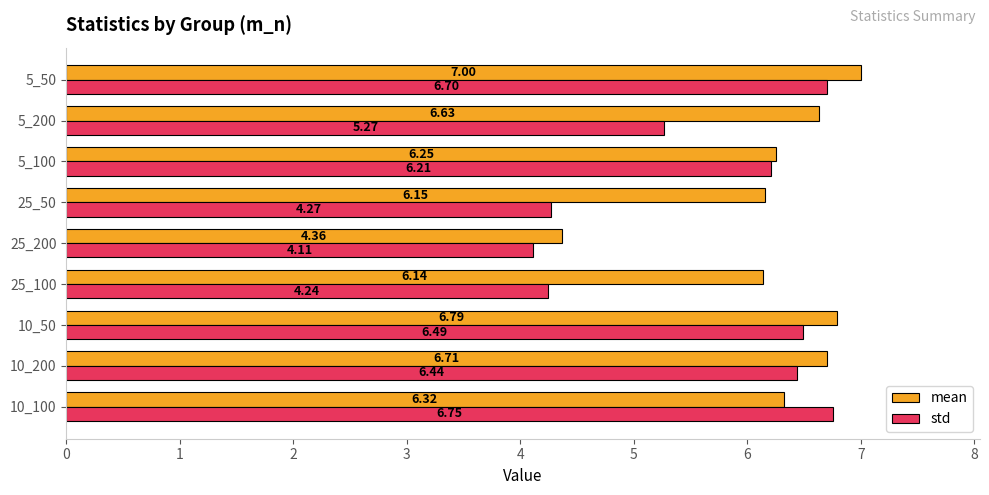

What are all the series names shown in the legend?

mean, std